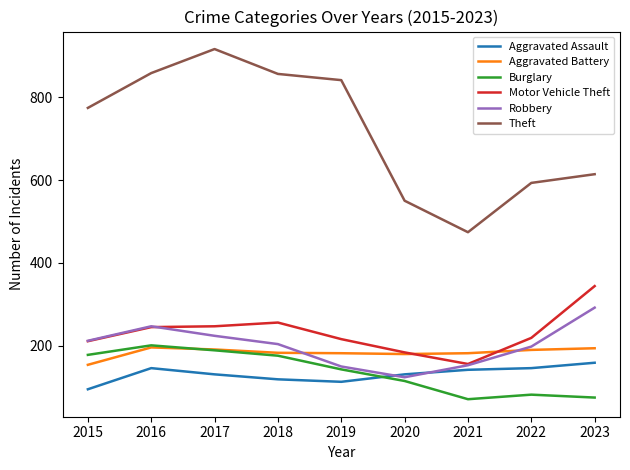

True or false: Aggravated Assault has more than 0 points higher than both neighbors.

True